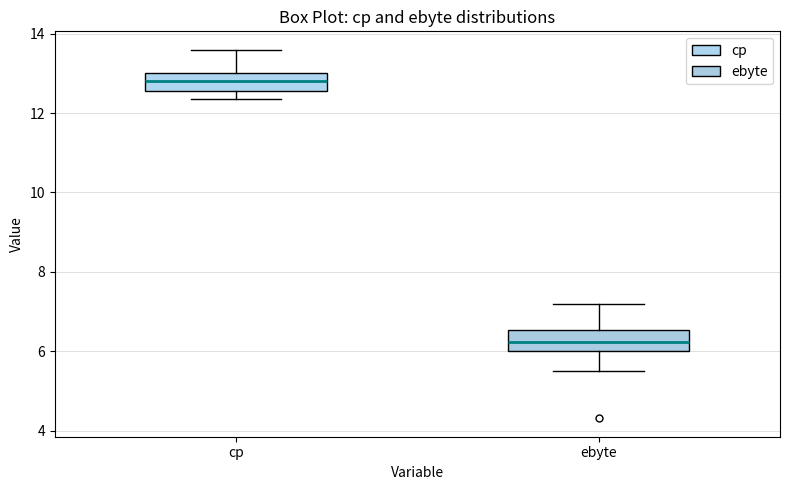

Reading left to right, read every box against the y-axis: the position of its median line, the range the box covers, and the ends of its whiskers. The values are not printed on the chart, so give them approximately, as read against the axis.

cp: median 12.8, box 12.6 to 13.0, whiskers 12.4 to 13.6
ebyte: median 6.2, box 6.0 to 6.6, whiskers 5.6 to 7.2